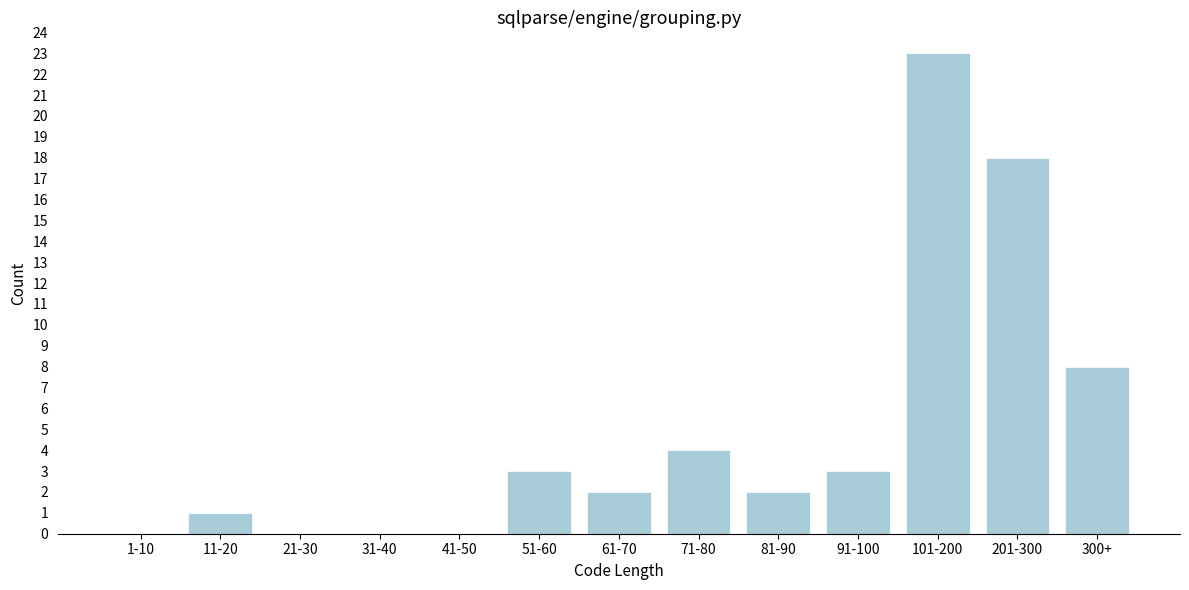

Reading left to right, extract all data points from this chart.

1-10=0	11-20=1	21-30=0	31-40=0	41-50=0	51-60=3	61-70=2	71-80=4	81-90=2	91-100=3	101-200=23	201-300=18	300+=8